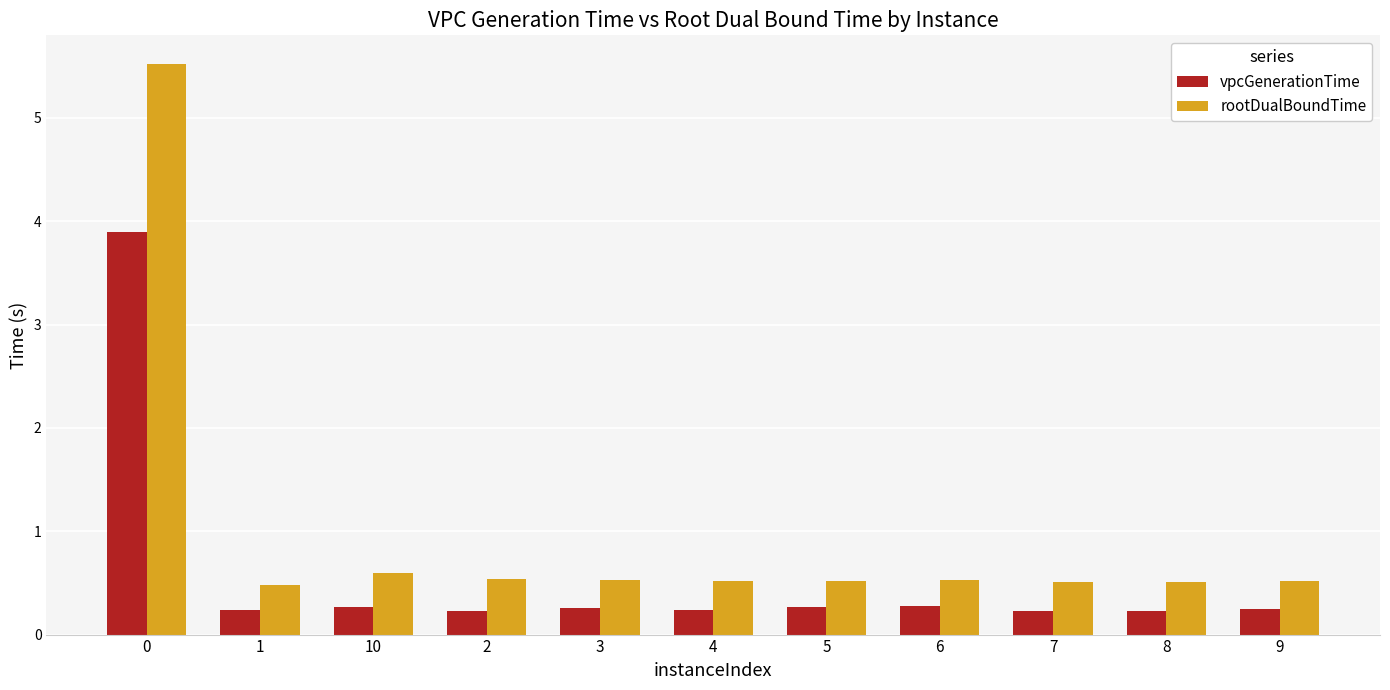

Rank the series at 3 from highest to lowest value.

rootDualBoundTime, vpcGenerationTime